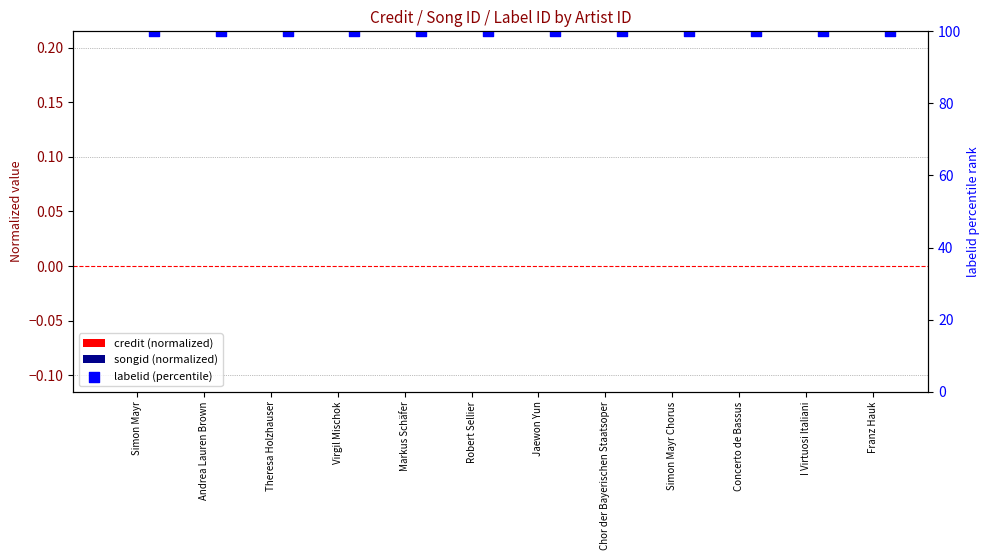

Which series has the widest spread of Y values?

credit (normalized)